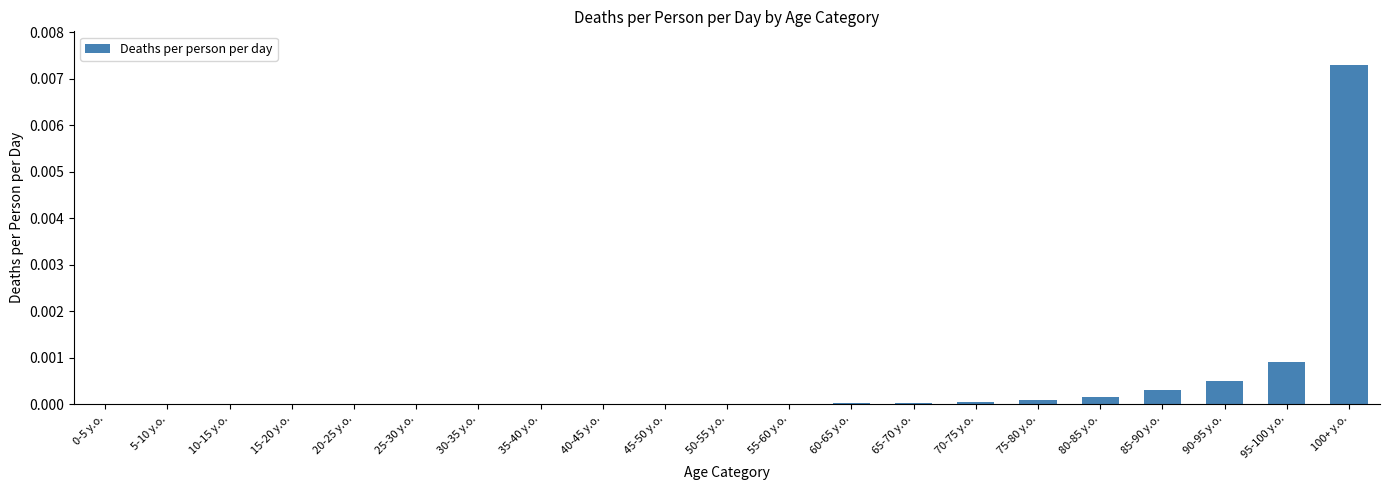

How many series are shown in this chart?

1